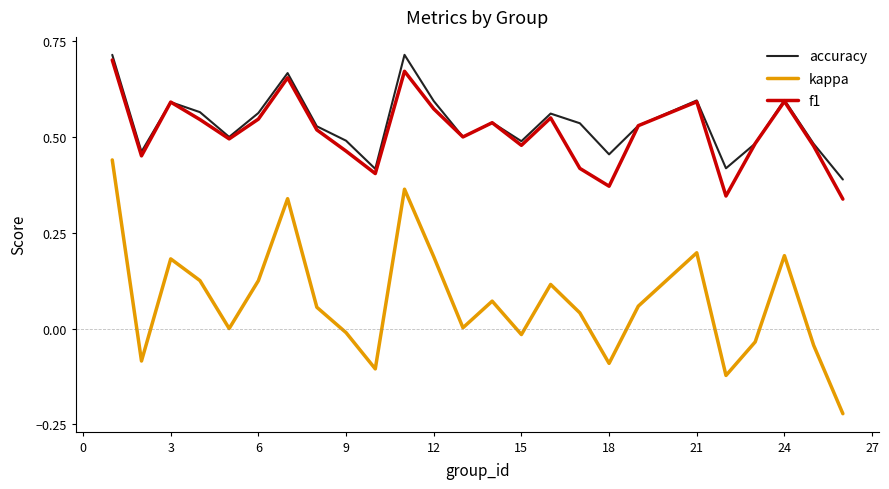

Which series has the largest range (max minus min)?

kappa